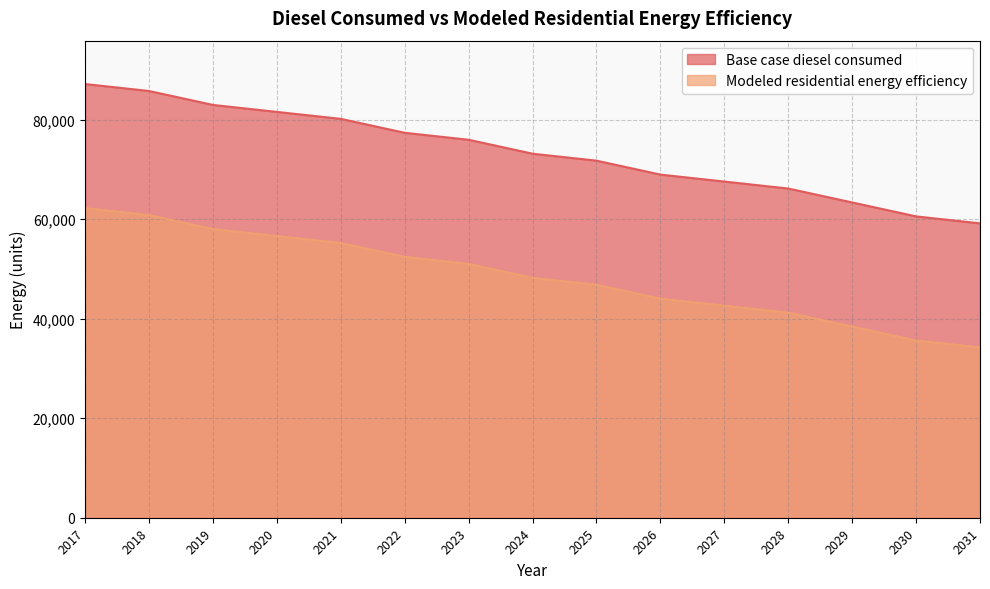

At which category does the chart reach its peak across all series?

2017